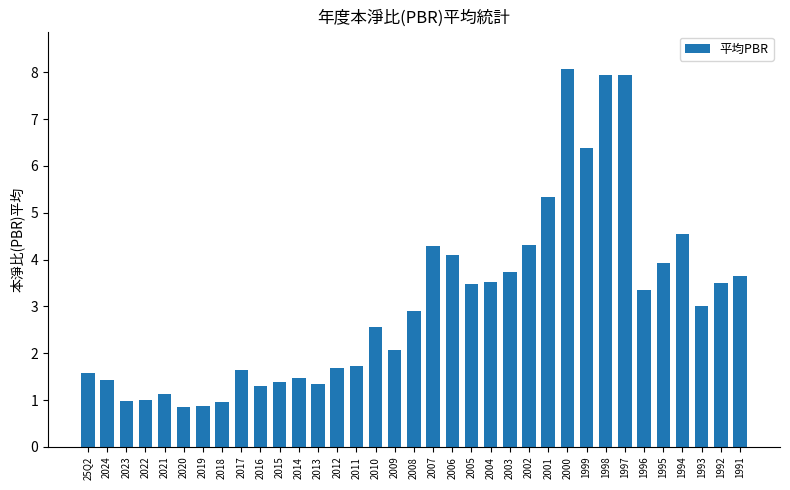

What is the sum of all values?

107.9